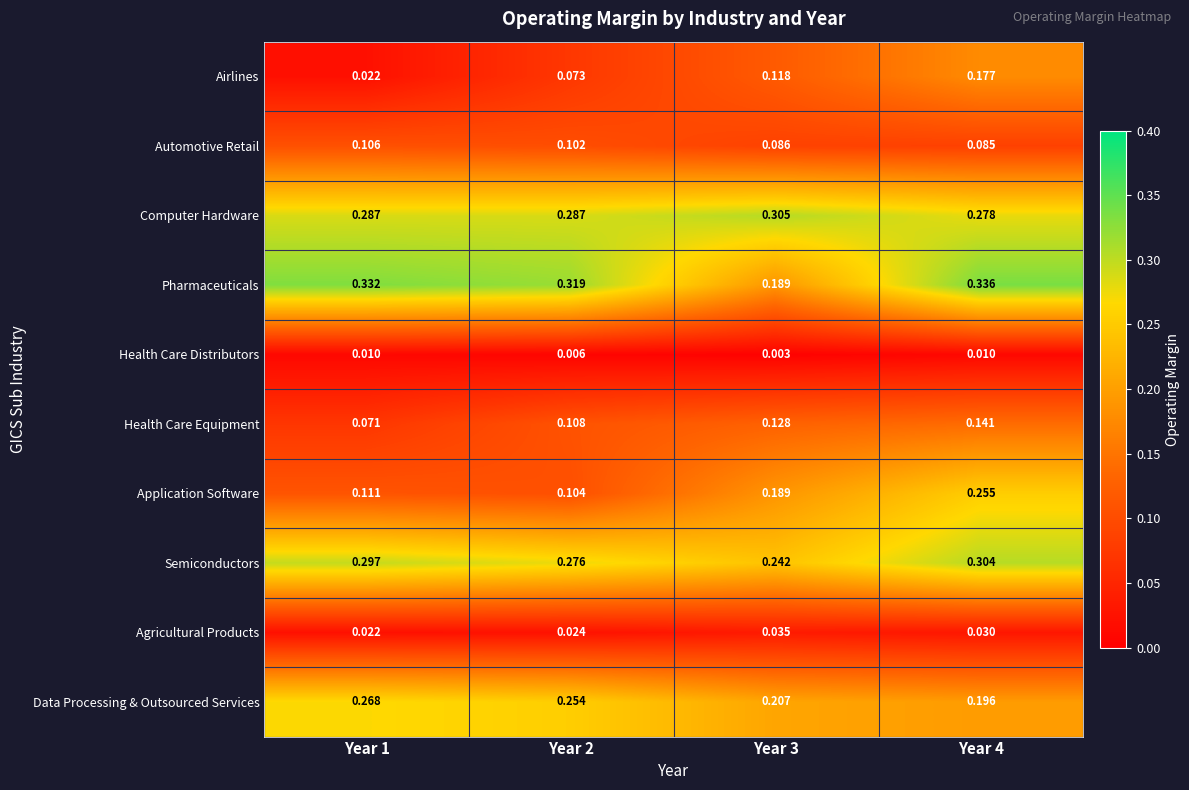

Between Year 2 and Year 4, which series saw the biggest shift?

Application Software